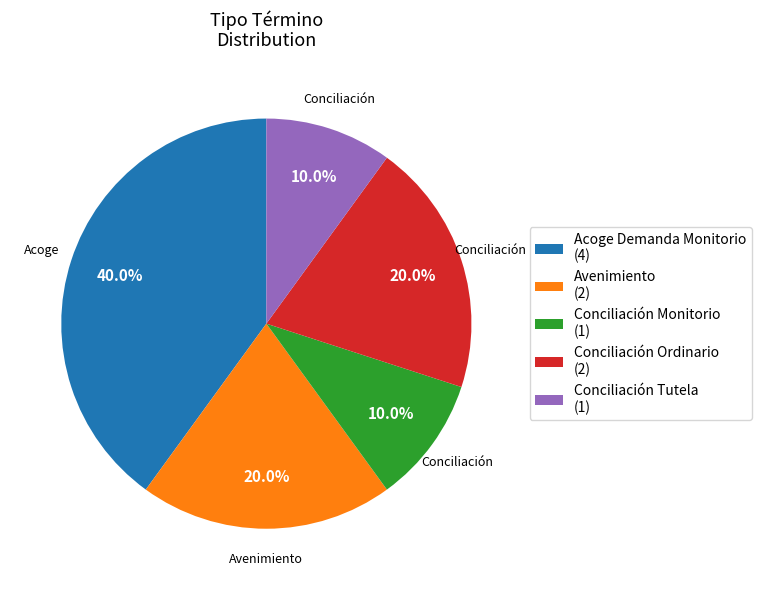

What percentage do Conciliación Monitorio (1) and Acoge Demanda Monitorio (4) together represent?

50.0%